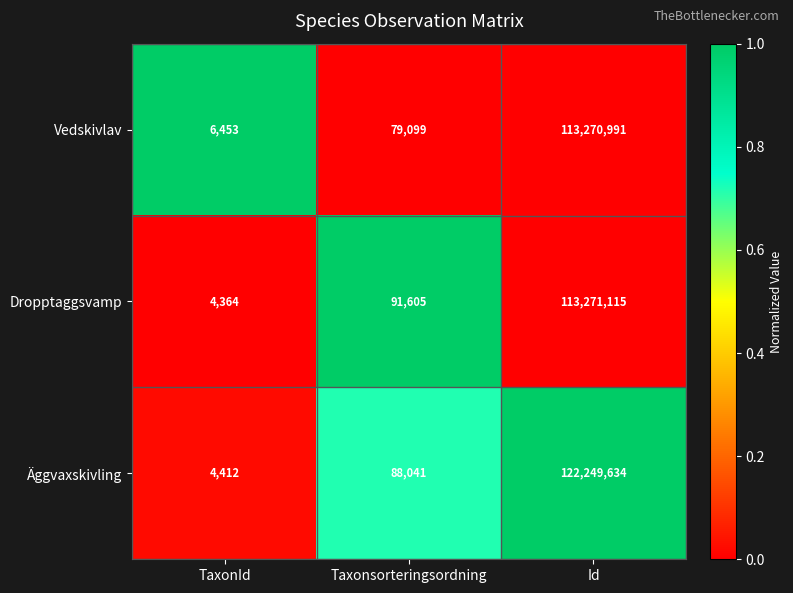

List the series in order of their peak value, lowest first.

Vedskivlav, Dropptaggsvamp, Äggvaxskivling